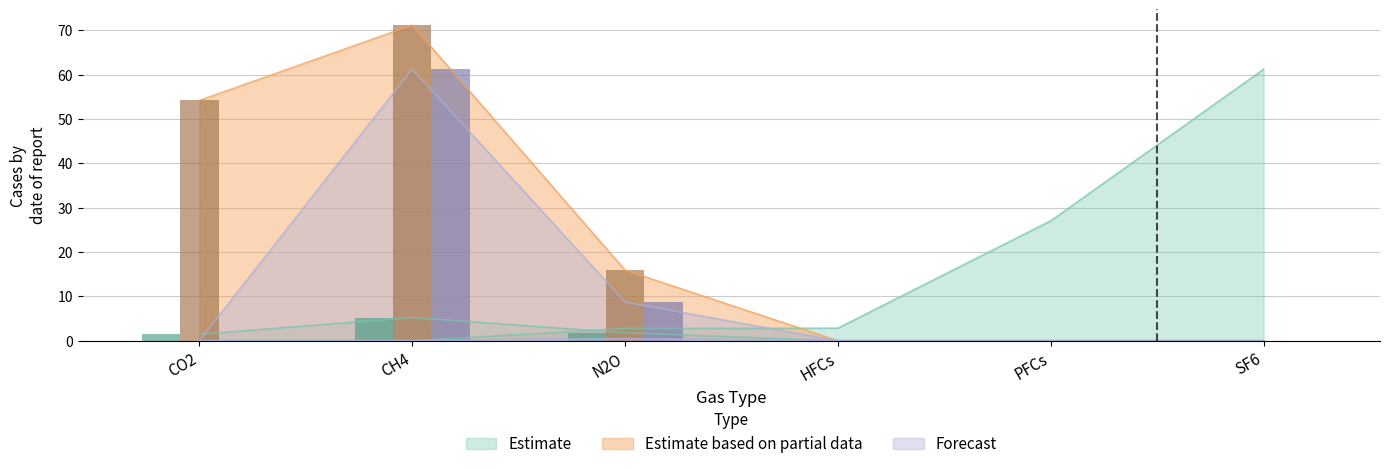

What is the label of the 5th bar from the right?

CH4